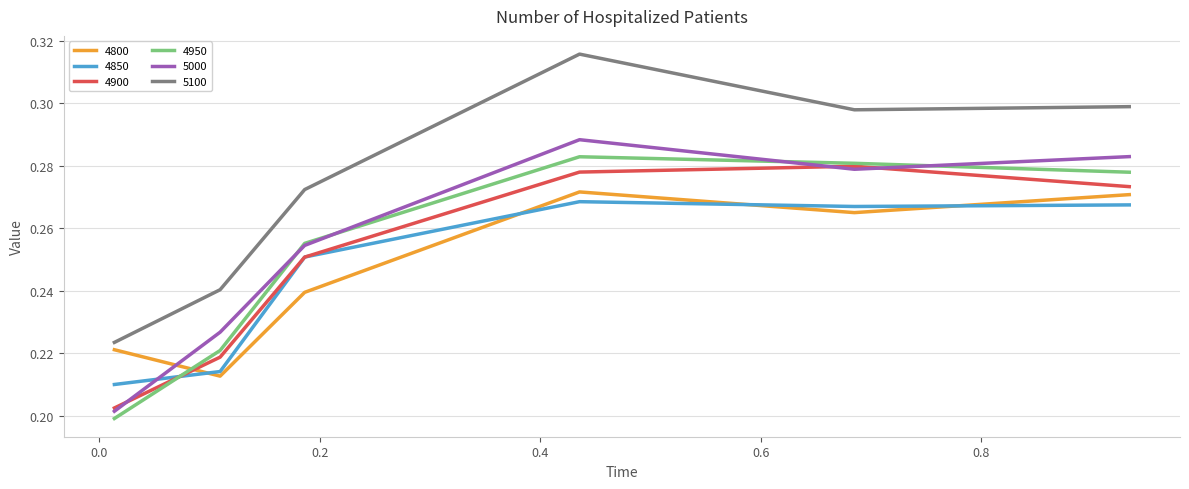

True or false: 5100 and 4850 intersect in this chart.

False